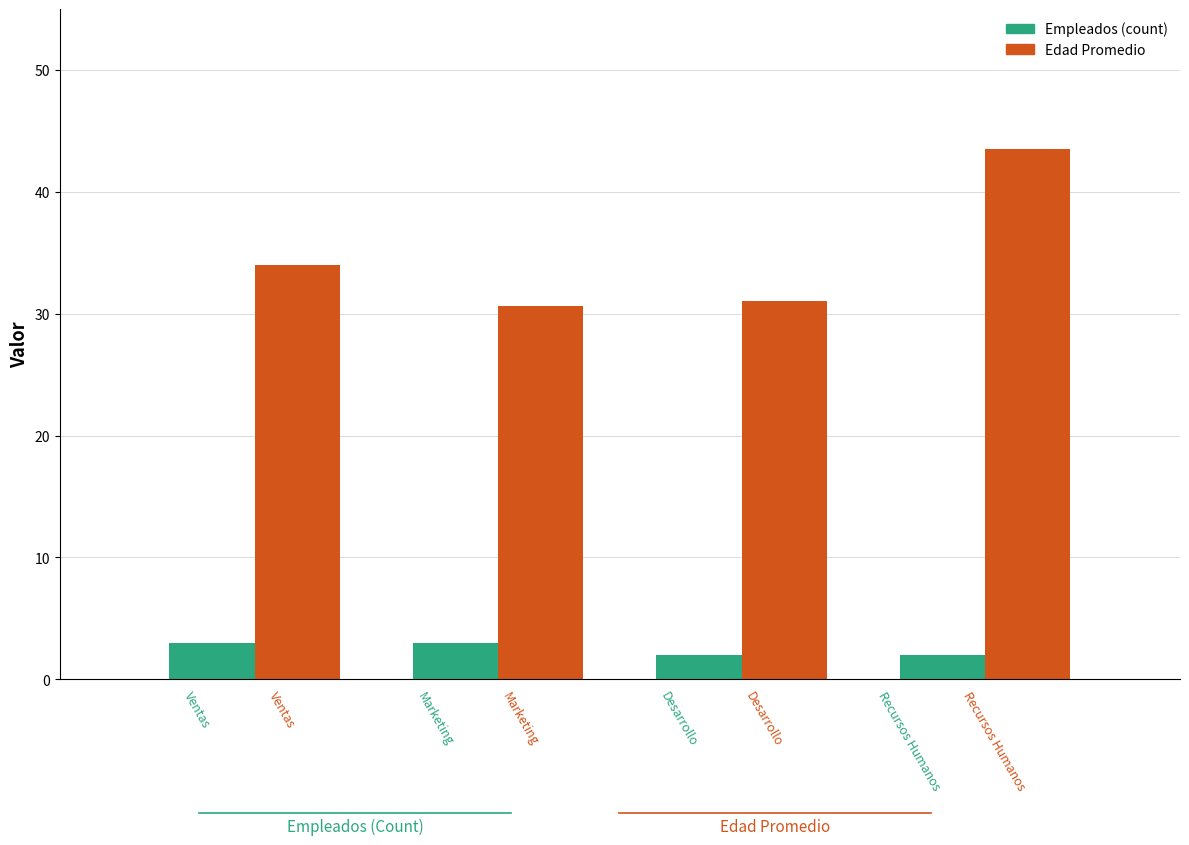

What are all the series names shown in the legend?

Empleados (count), Edad Promedio